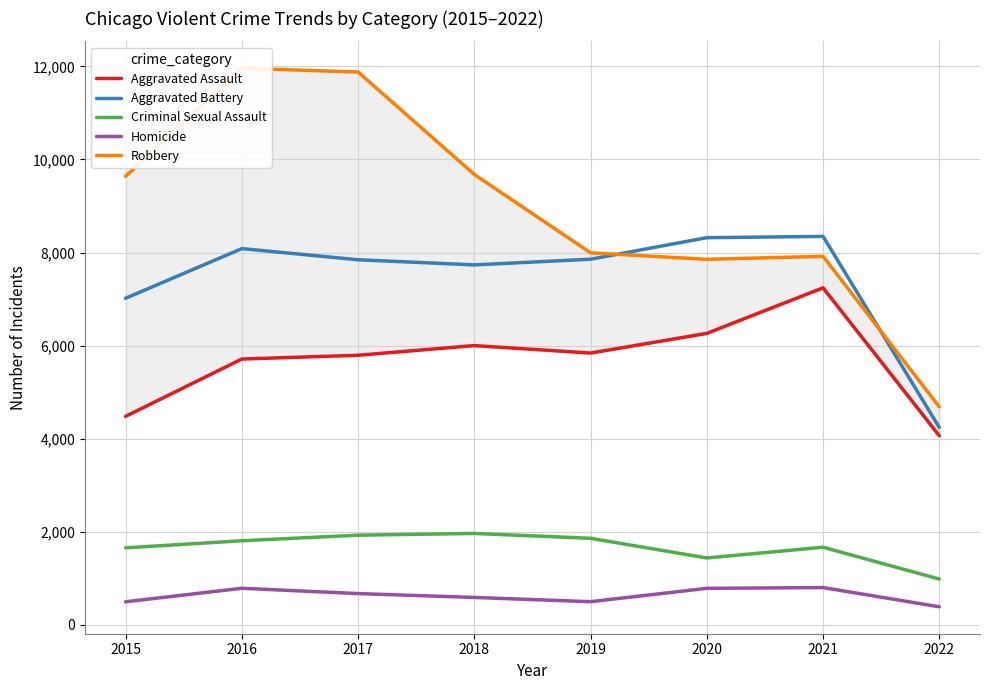

List the series in order of their peak value, highest first.

Robbery, Aggravated Battery, Aggravated Assault, Criminal Sexual Assault, Homicide